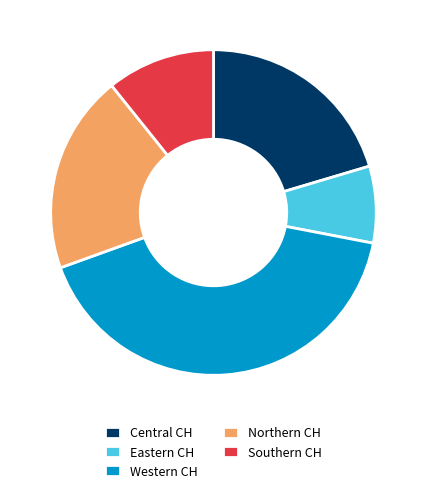

Combined, do Western CH and Northern CH account for over 50%?

Yes